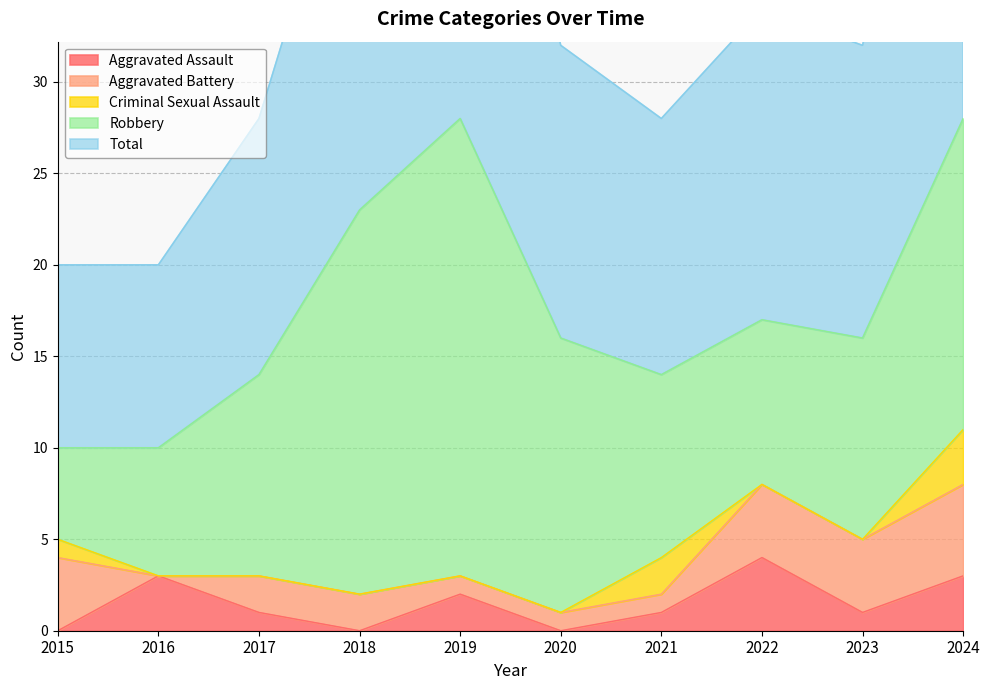

Where is the first local minimum for Robbery?

2022